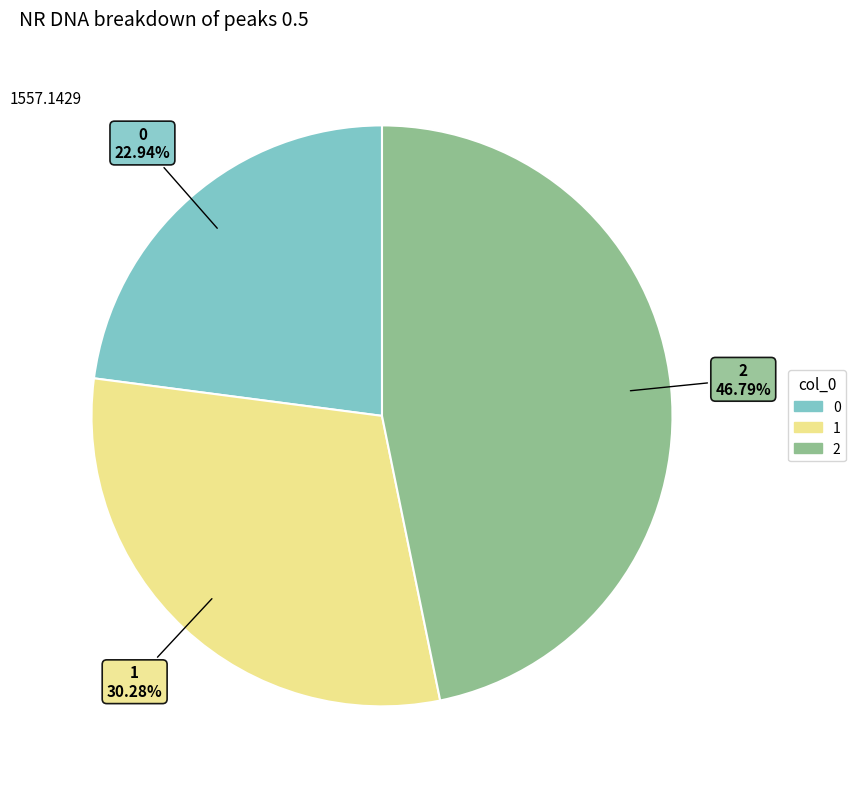

What is the largest slice in the pie chart?

2